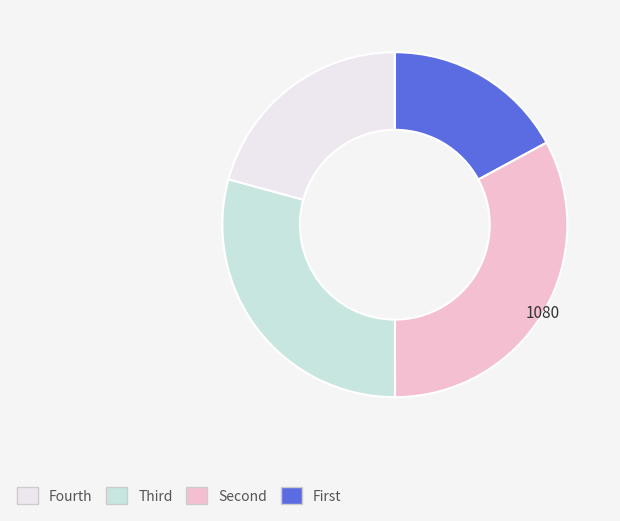

Is there any slice that represents more than half of the pie?

No